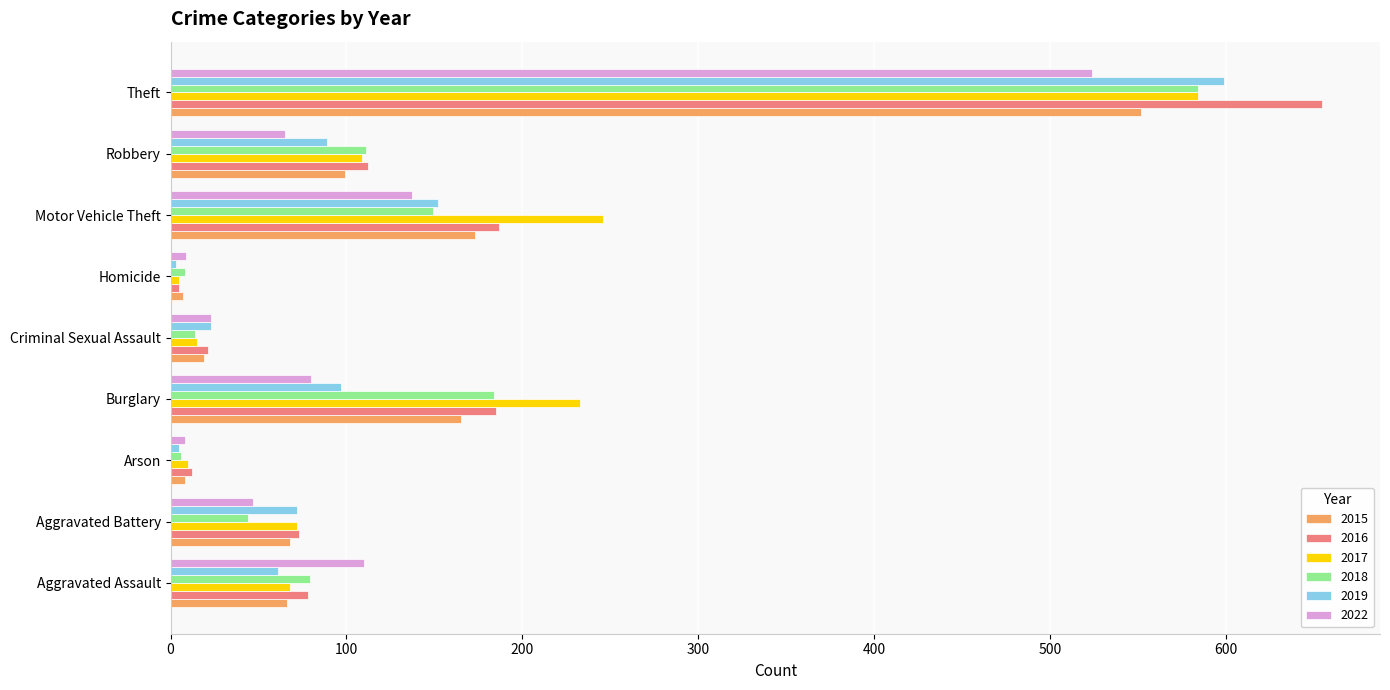

The 2019 series shows 218 at Motor Vehicle Theft. True or false?

False